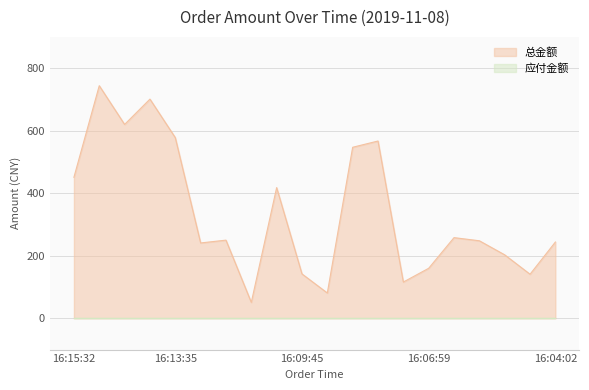

The chart shows a value of 203.0 at 16:04:52. True or false?

True